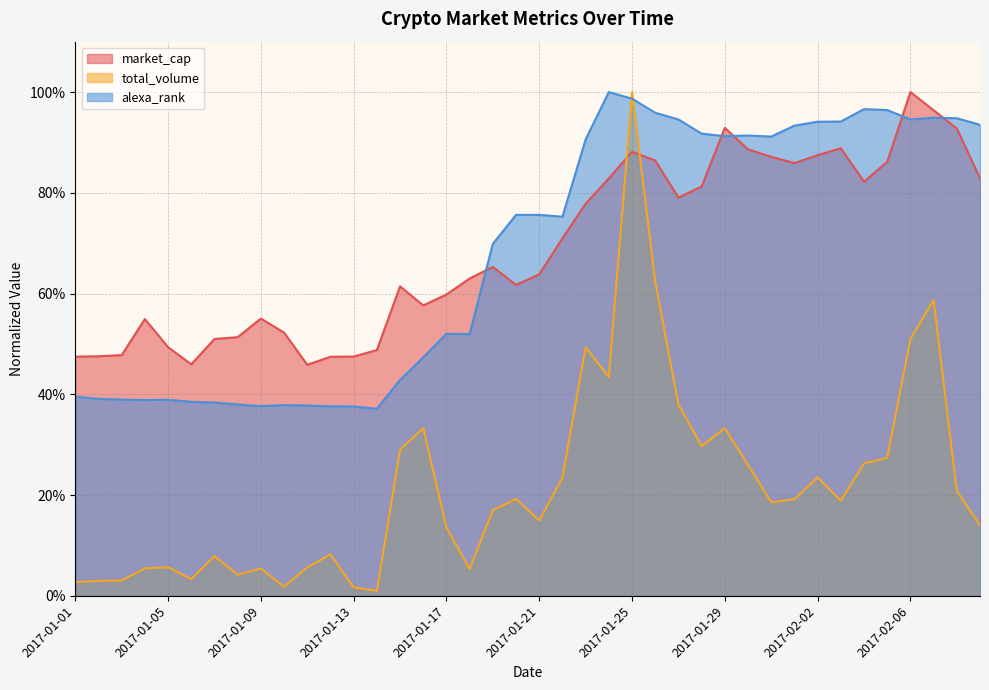

Which series has the largest range (max minus min)?

total_volume